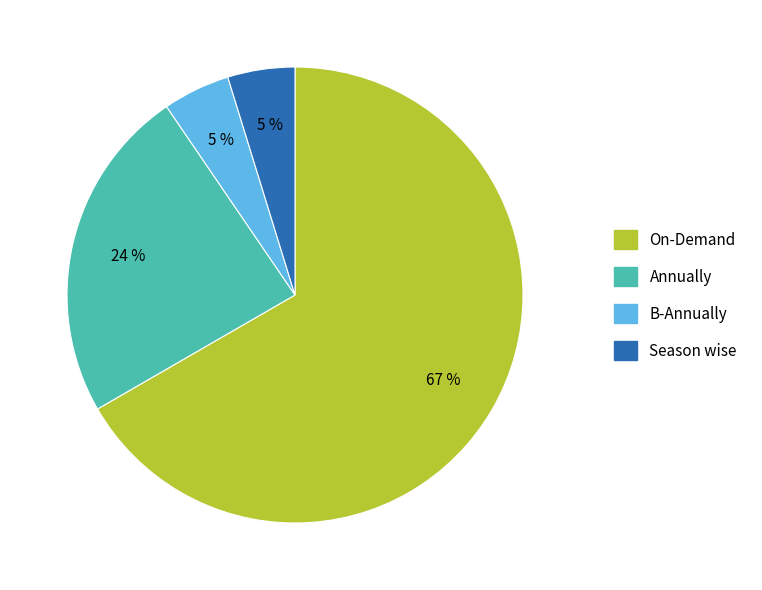

What is the ratio of the value at Season wise to the value at Annually?

0.2